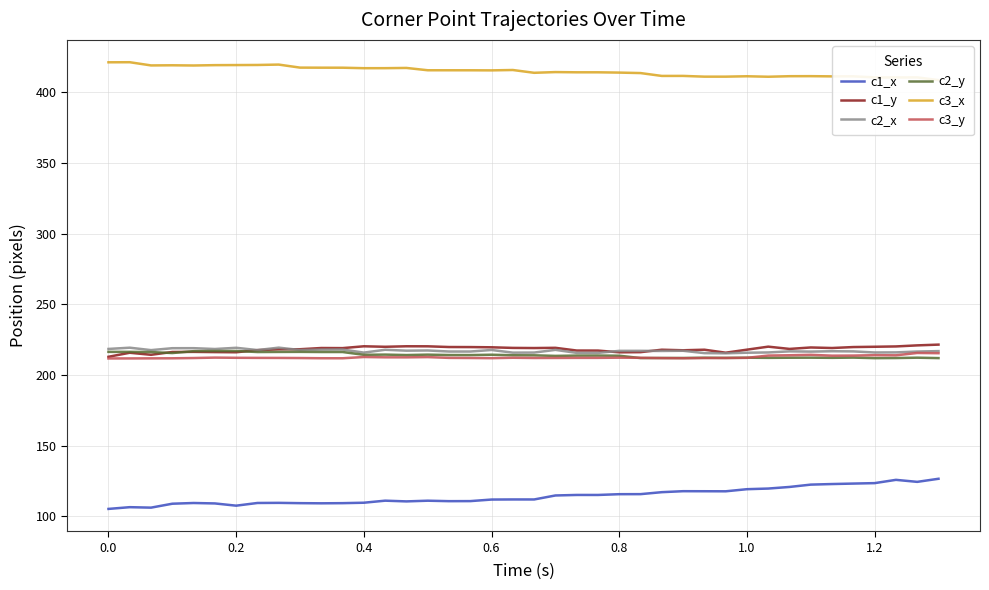

What is the maximum value for c1_y?

221.5